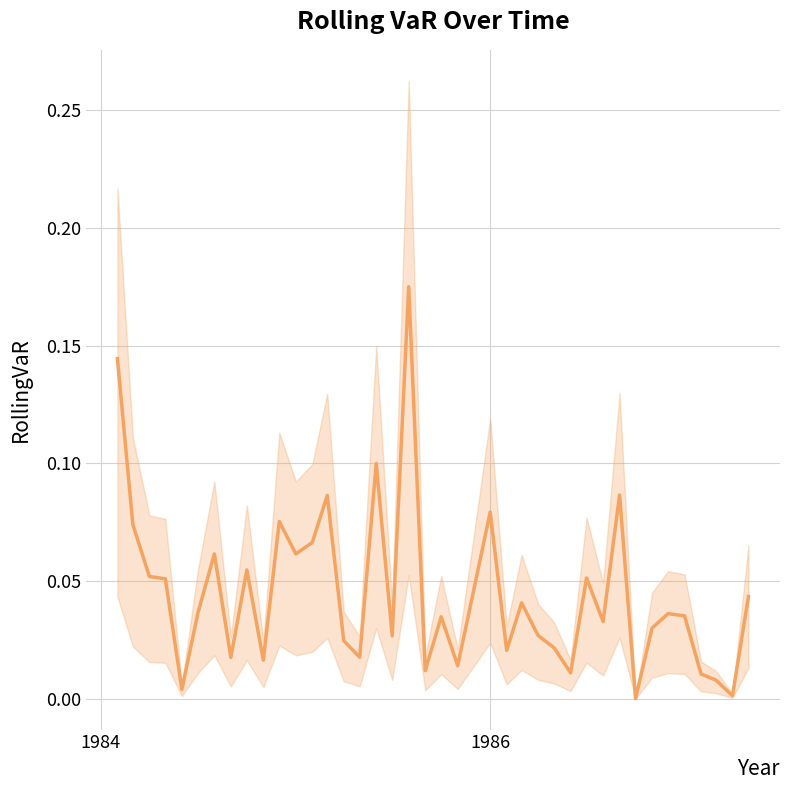

The chart shows a value of 0.0 at 1982. True or false?

False